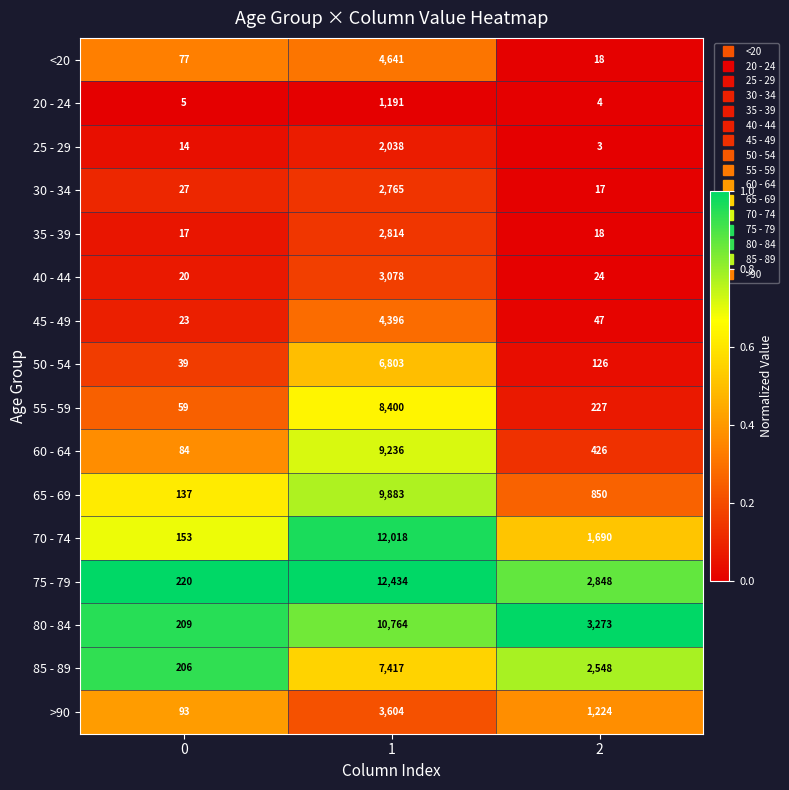

Rank the series by their maximum value, from lowest to highest.

20 - 24, 25 - 29, 30 - 34, 35 - 39, 40 - 44, >90, 45 - 49, <20, 50 - 54, 85 - 89, 55 - 59, 60 - 64, 65 - 69, 80 - 84, 70 - 74, 75 - 79